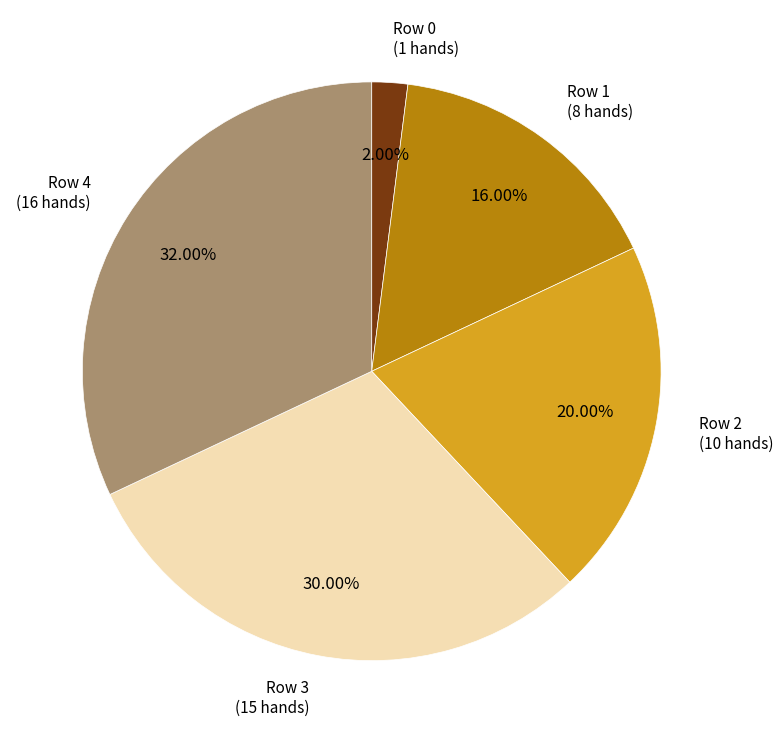

Does any single category account for the majority?

No